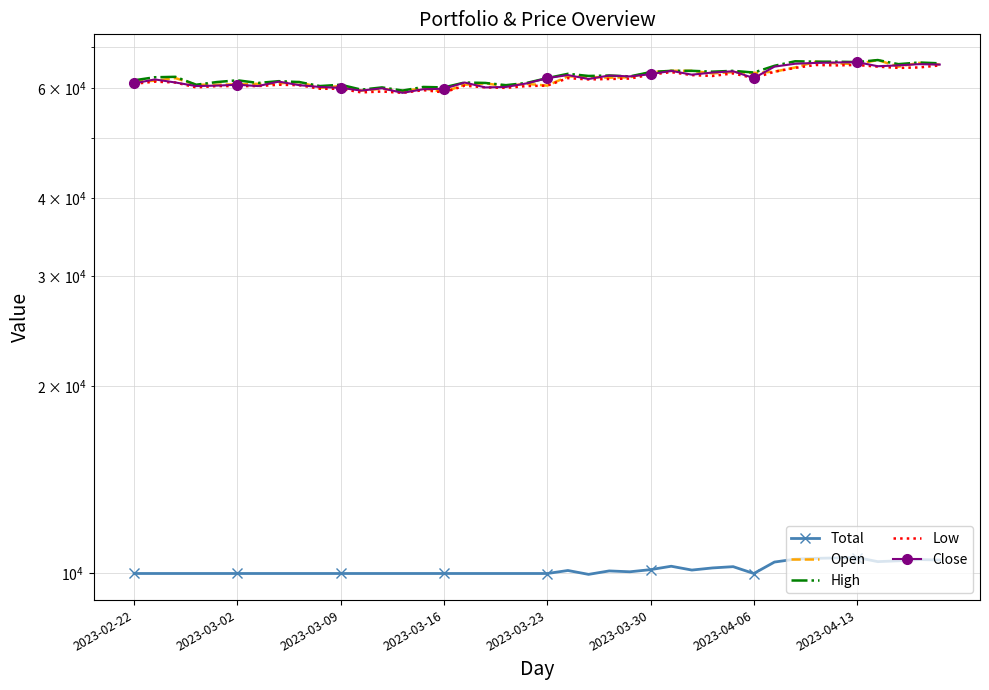

How many data points in Close are above 62100?

19